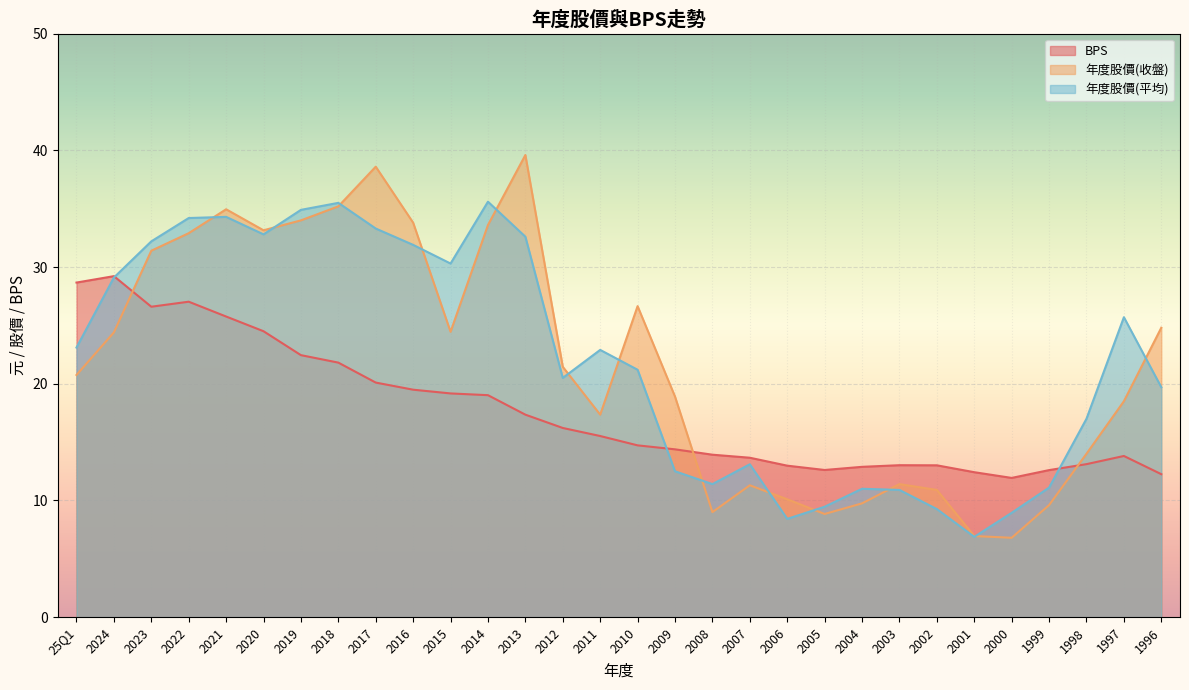

How many lines are shown in the chart?

3